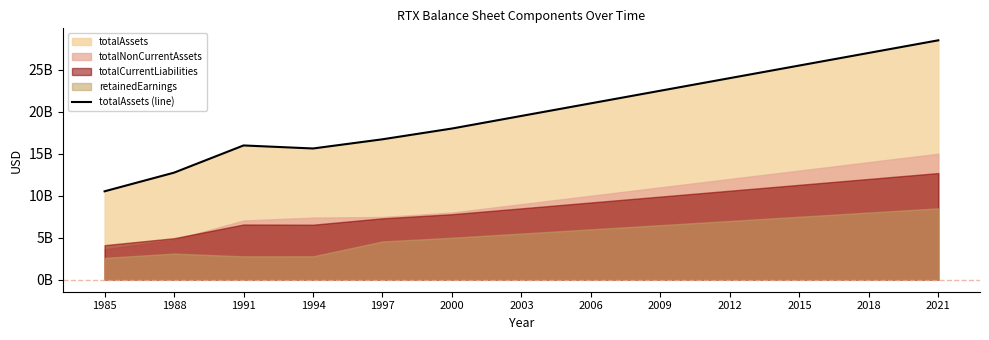

Which category has the lowest value across all series?

1985